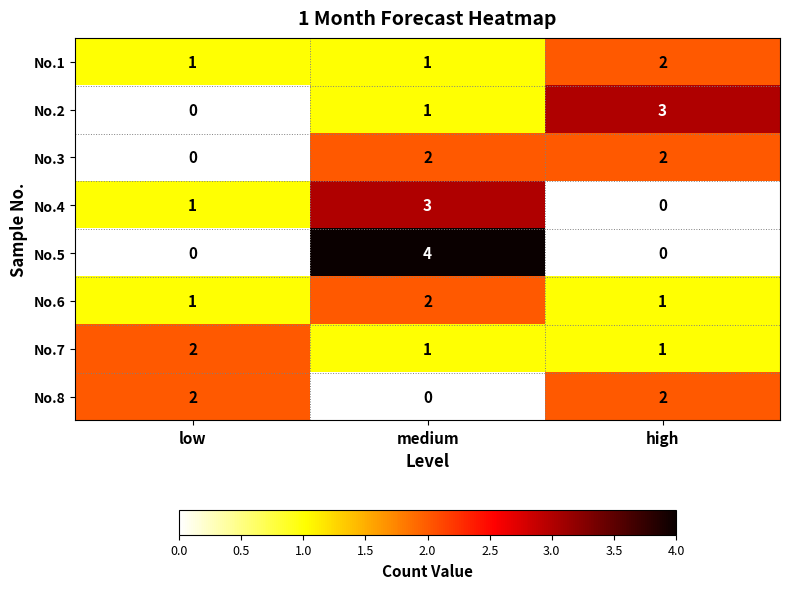

Rank the categories by No.4 value from lowest to highest.

high, low, medium